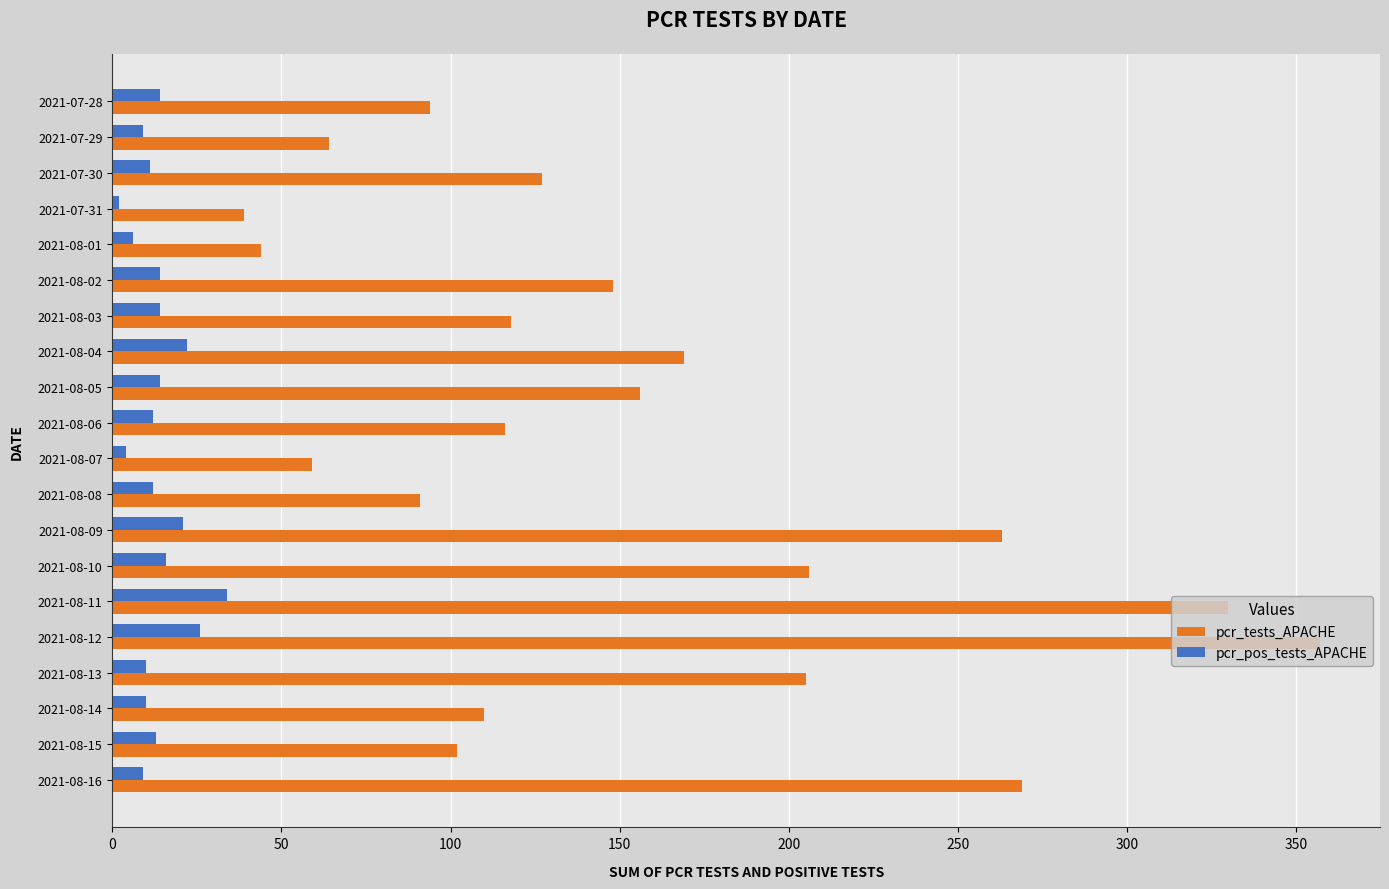

At which category is the sum across all series the highest?

2021-08-12